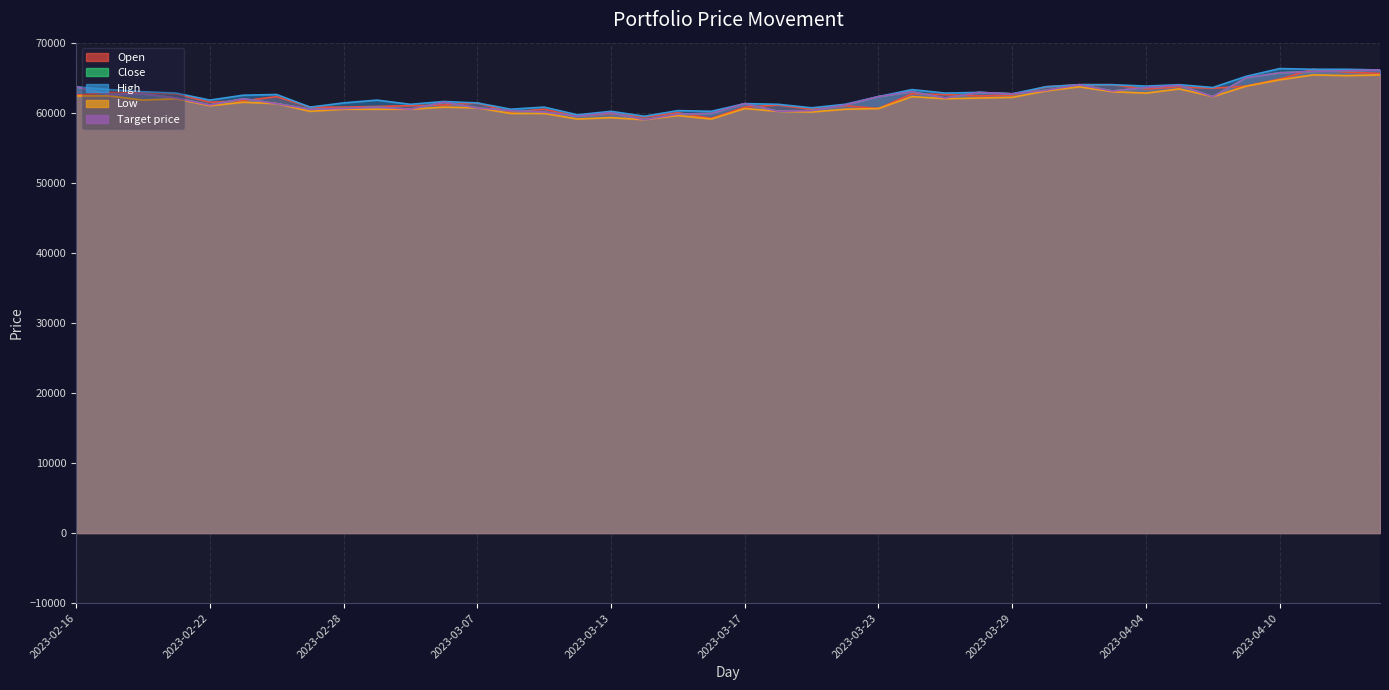

True or false: Open has more than 2 points higher than both neighbors.

True